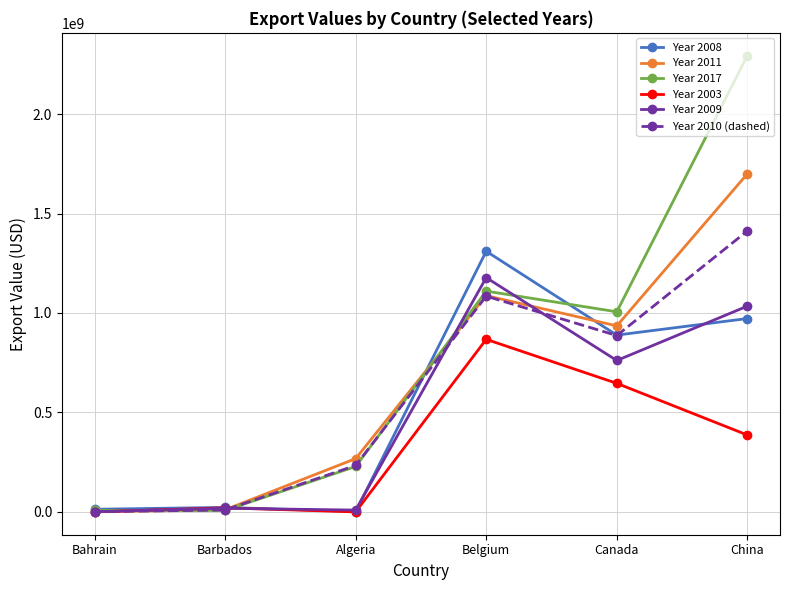

Between Barbados and Belgium, which series saw the biggest shift?

Year 2008